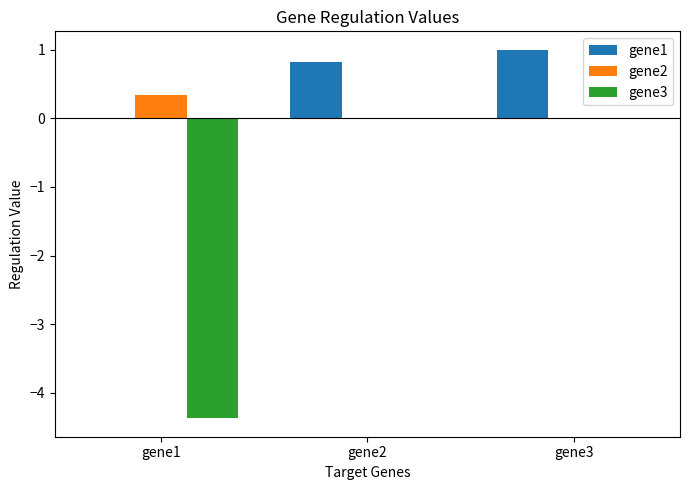

What is the sum of the gene3 values at gene2 and gene1?

-4.4